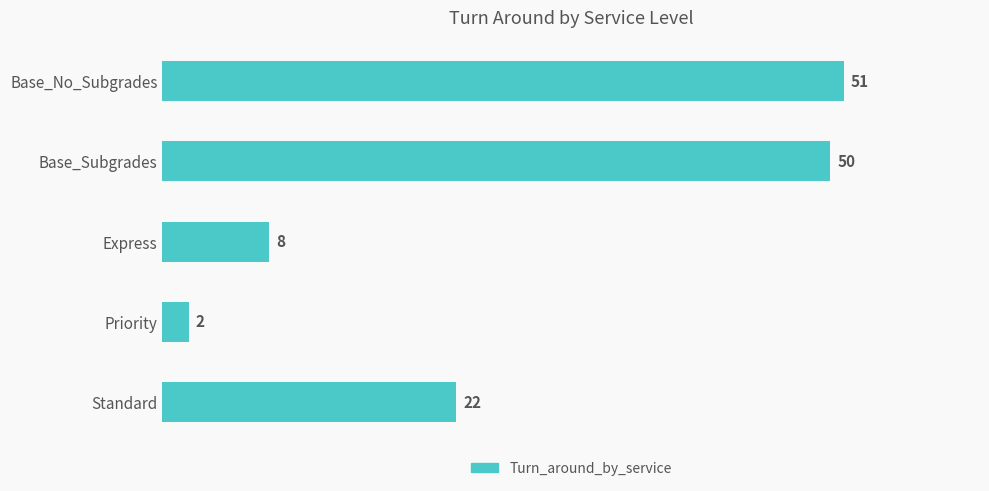

What value does the data have at Base_No_Subgrades?

51